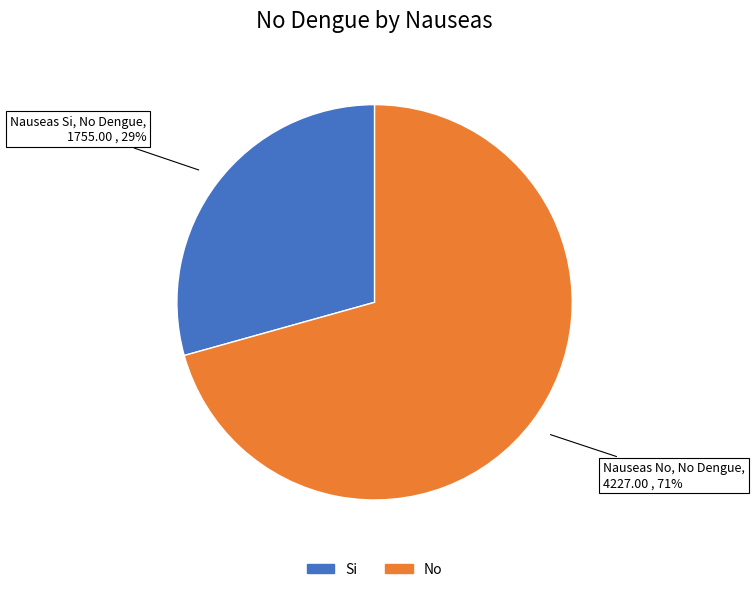

To the nearest percent, what is the combined percentage of No and Si?

100%